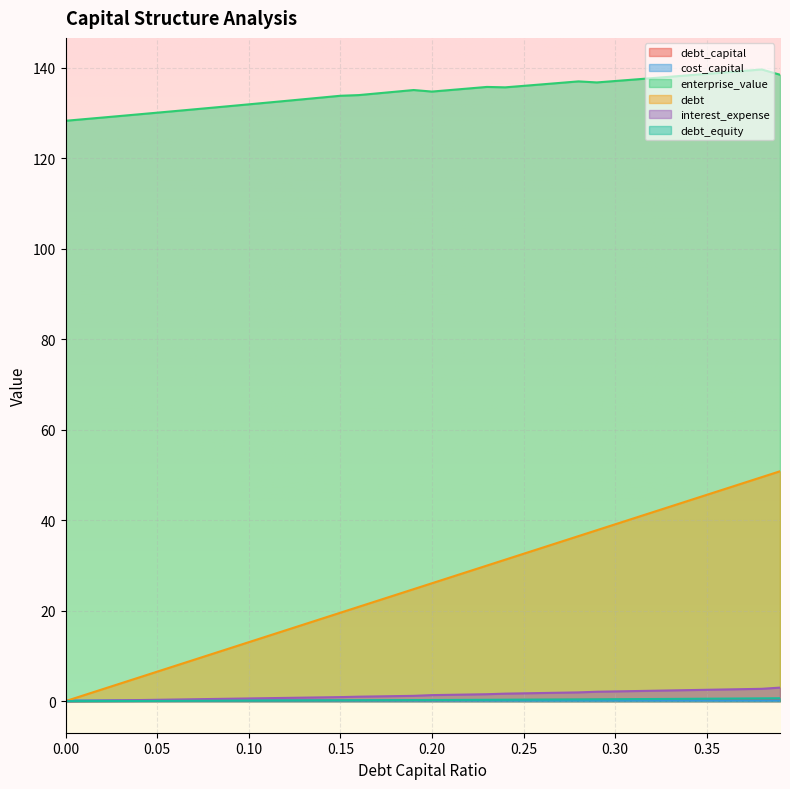

Rank the series at 0.15 from highest to lowest value.

enterprise_value, debt, interest_expense, debt_equity, debt_capital, cost_capital